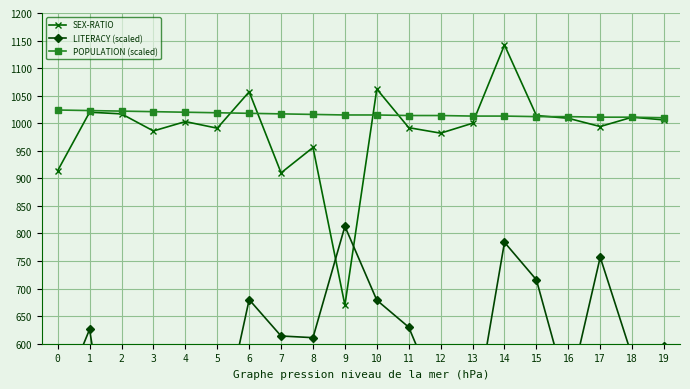

At which label is SEX-RATIO closest to 906?

7